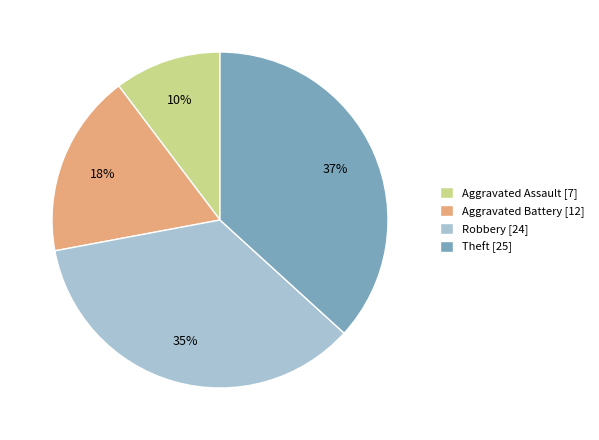

The Aggravated Battery slice represents 29% of the pie. True or false?

False